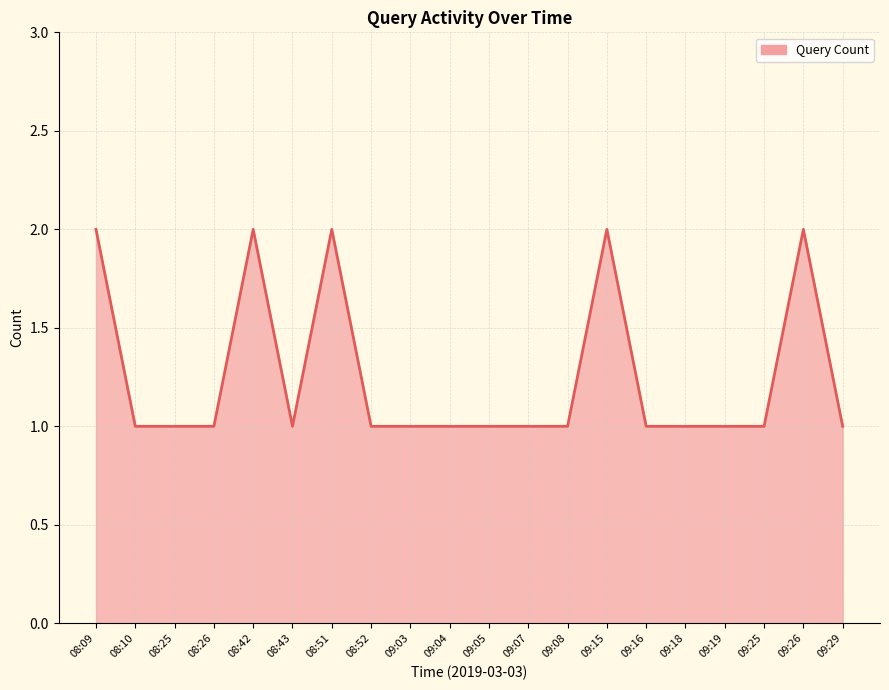

What is the minimum value shown in the chart?

1